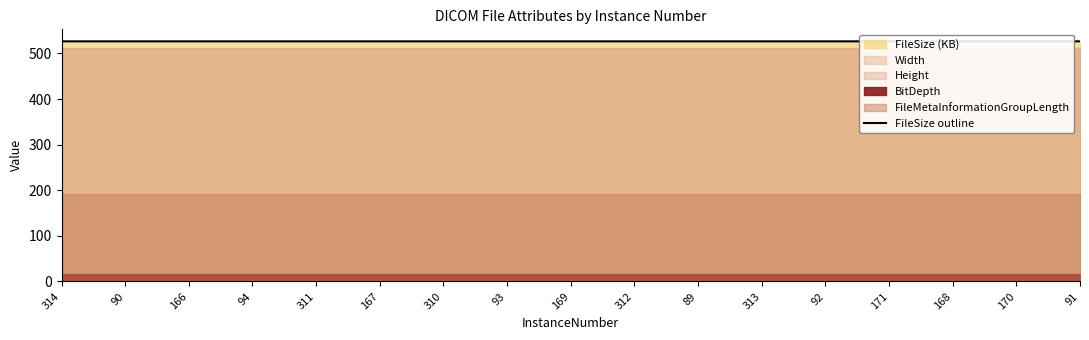

List the labels in order of value, smallest first.

90, 89, 94, 93, 92, 91, 166, 167, 169, 171, 168, 170, 314, 311, 310, 312, 313